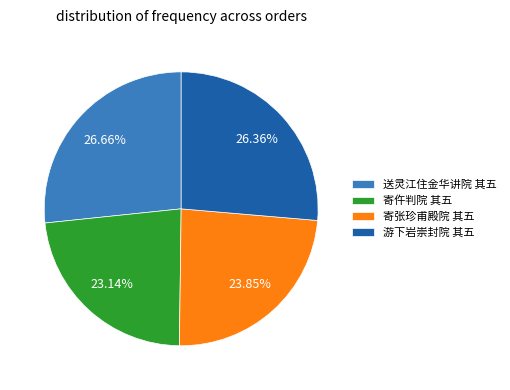

Which slice is the smallest?

寄仵判院 其五